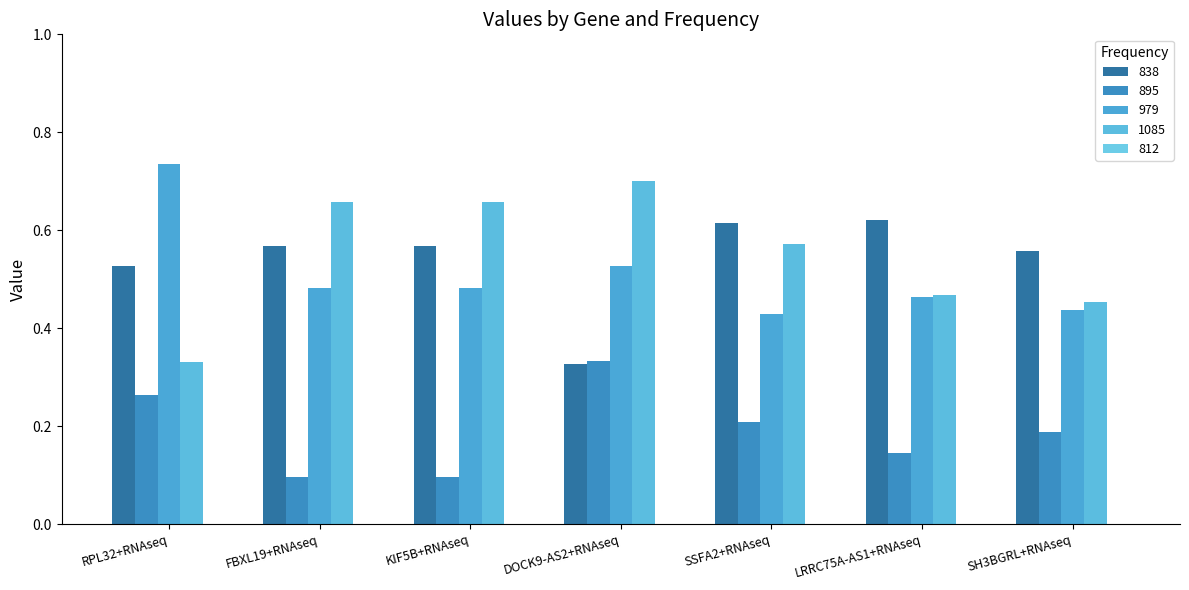

How many bars are there in each group?

4